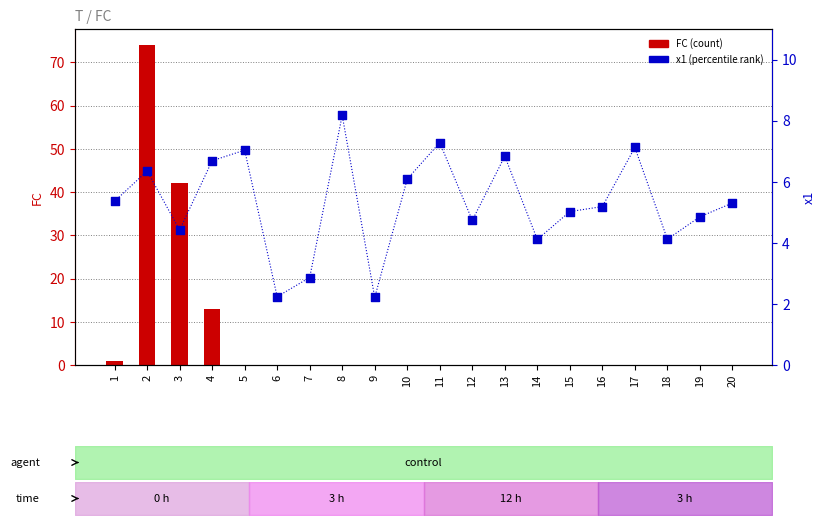

Is the value of x1 at 15 greater than the value of FC at 14?

Yes